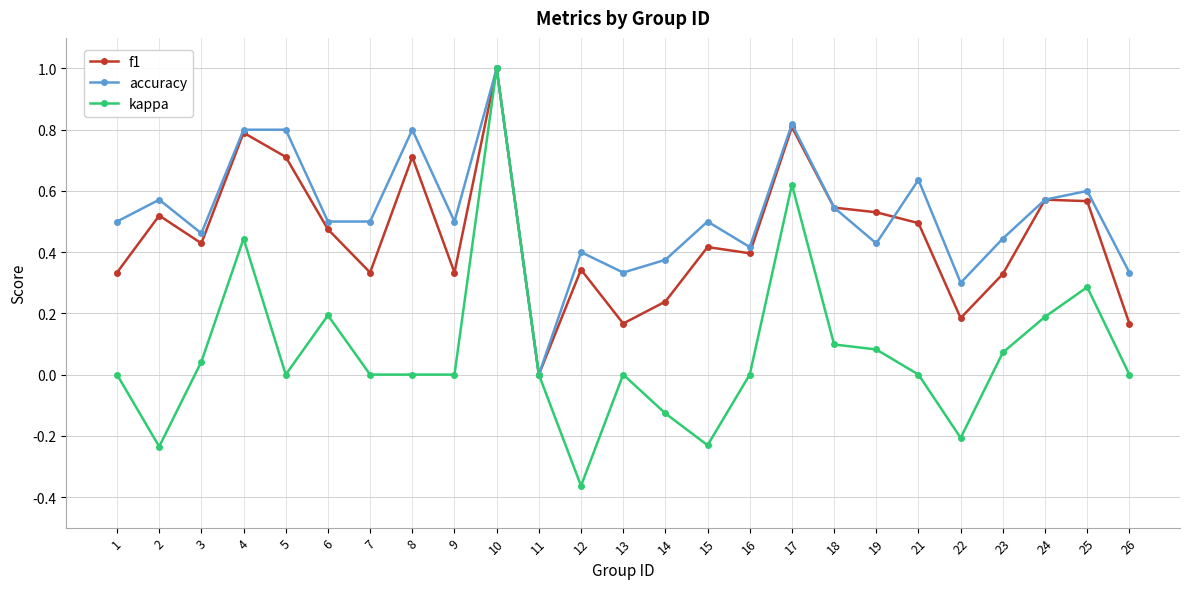

True or false: accuracy has a value of 0.0 at 11.

True